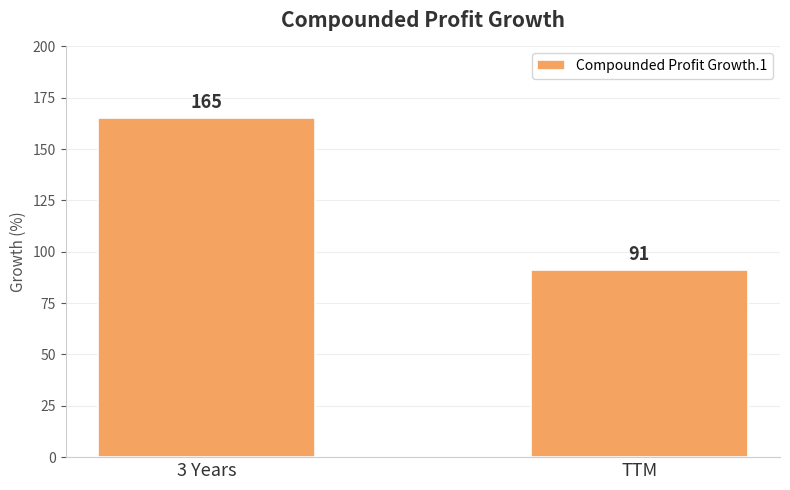

What is the sum of all values?

256